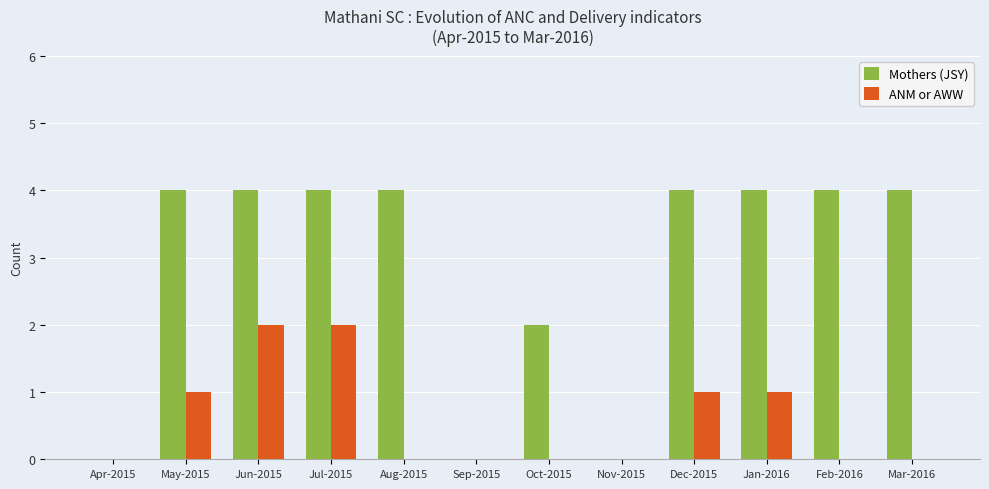

Is the value of ANM or AWW at Jul-2015 greater than the value of Mothers (JSY) at Sep-2015?

Yes